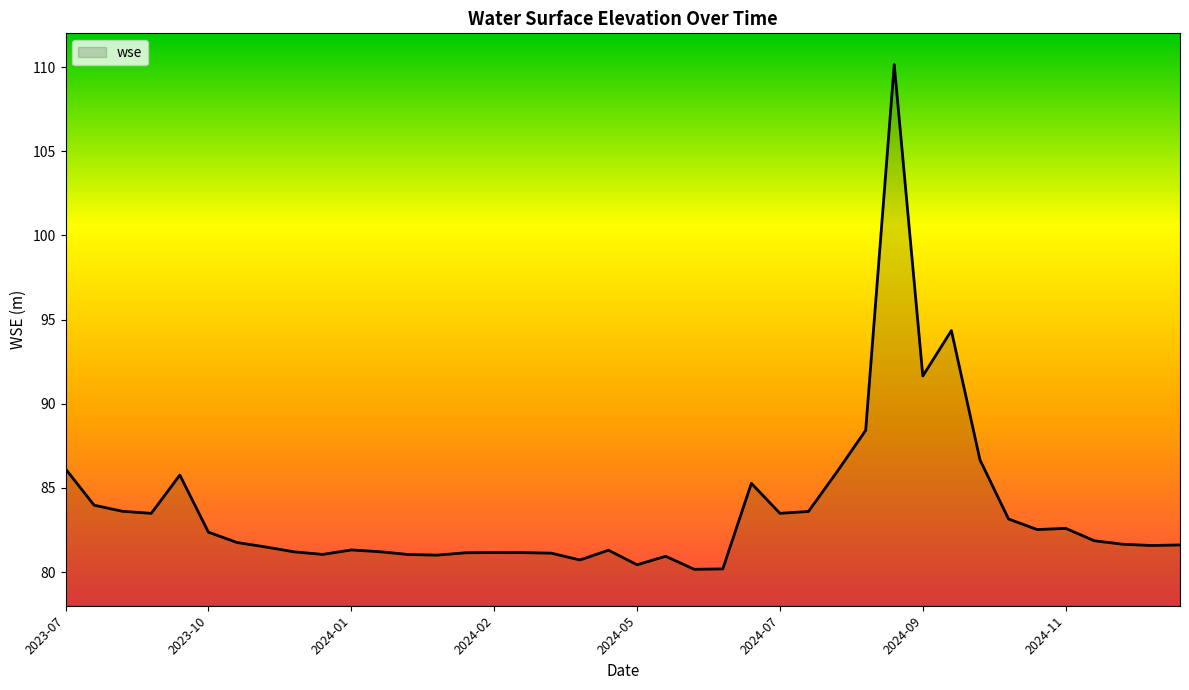

What is the smallest value displayed?

80.2